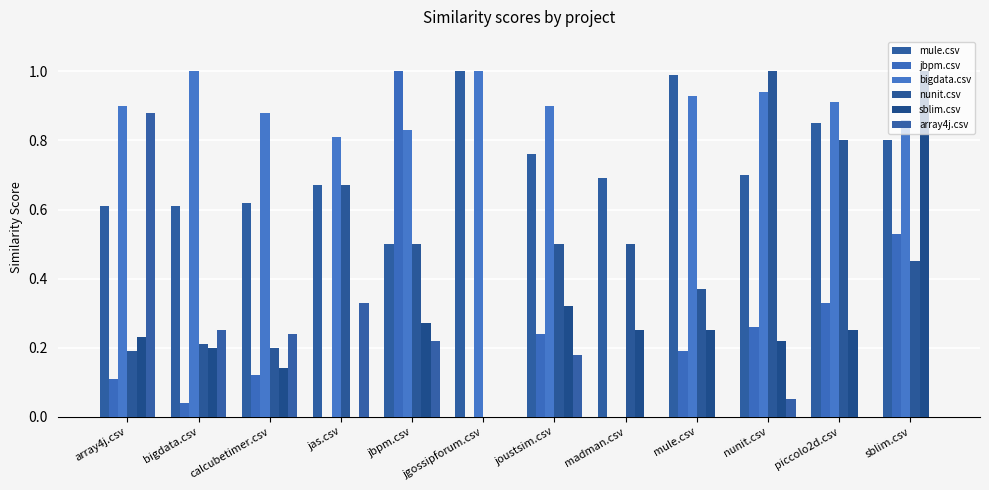

What are all the series names shown in the legend?

mule.csv, jbpm.csv, bigdata.csv, nunit.csv, sblim.csv, array4j.csv